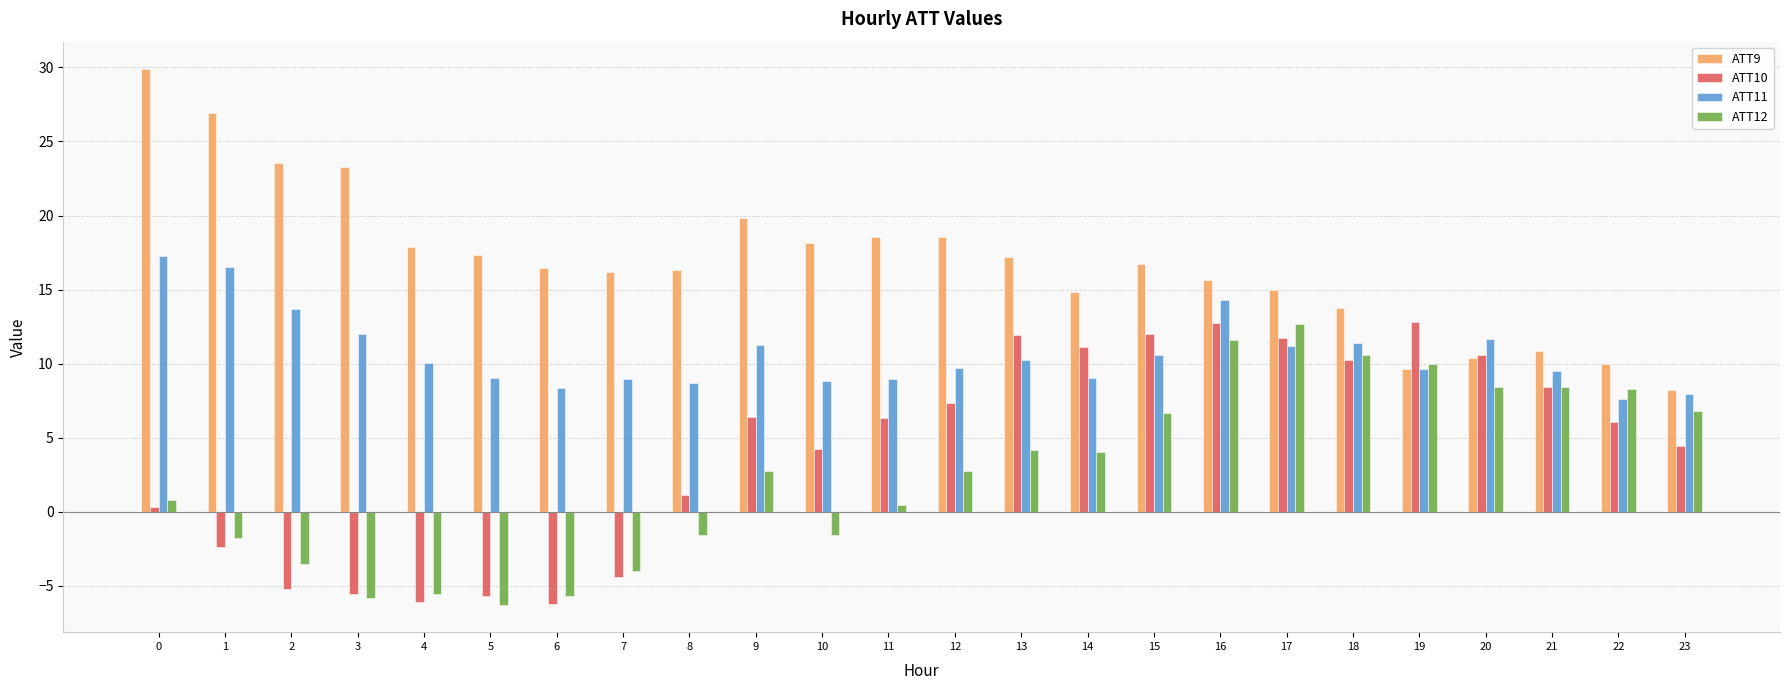

Rank the series at 12 from lowest to highest value.

ATT12, ATT10, ATT11, ATT9